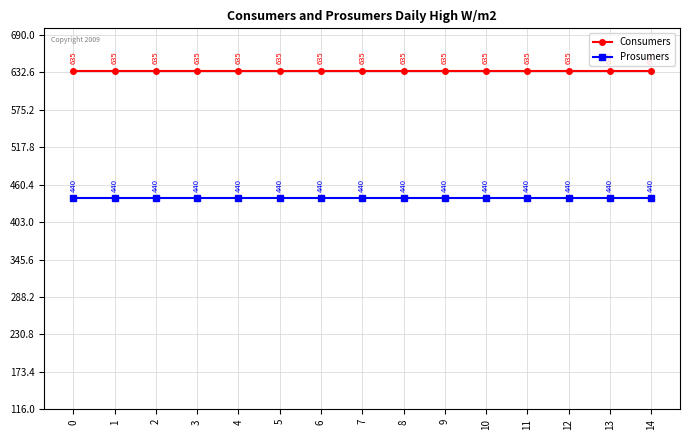

Is it true that Prosumers equals 131 at 10?

False